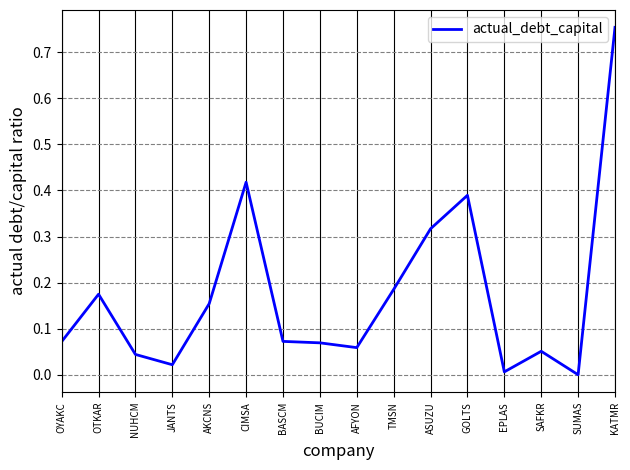

Is it true that the value at KATMR is 0.3?

False